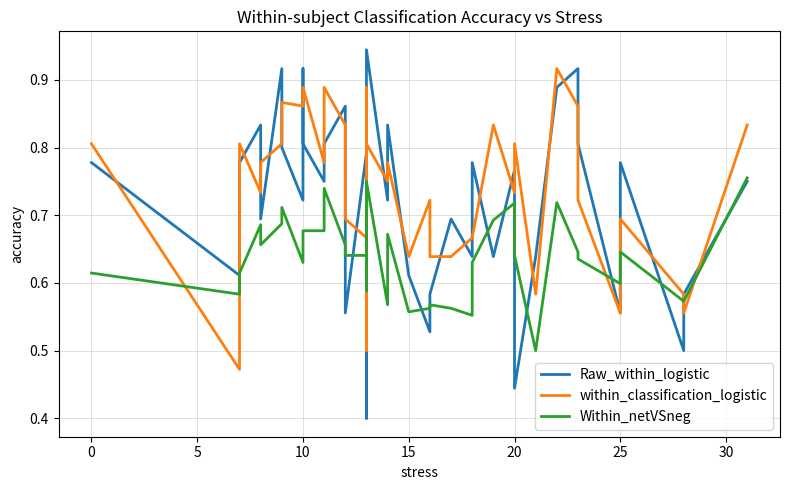

Is the value of Raw_within_logistic at 10 greater than the value of Within_netVSneg at 30?

Yes